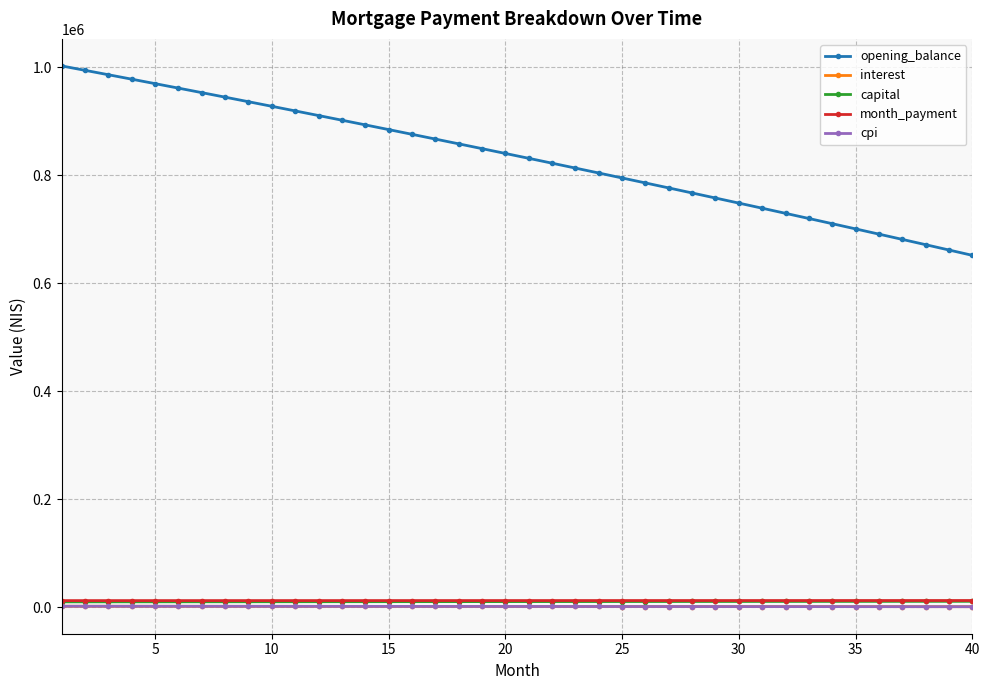

Which series has the largest total across all categories?

opening_balance